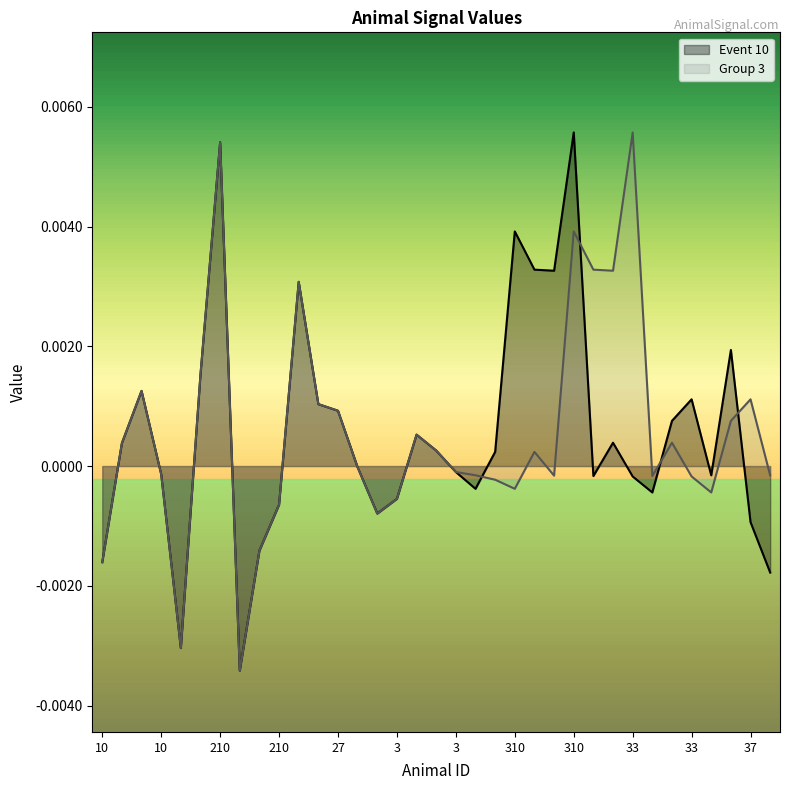

Between 3 and 27, which is larger?

27